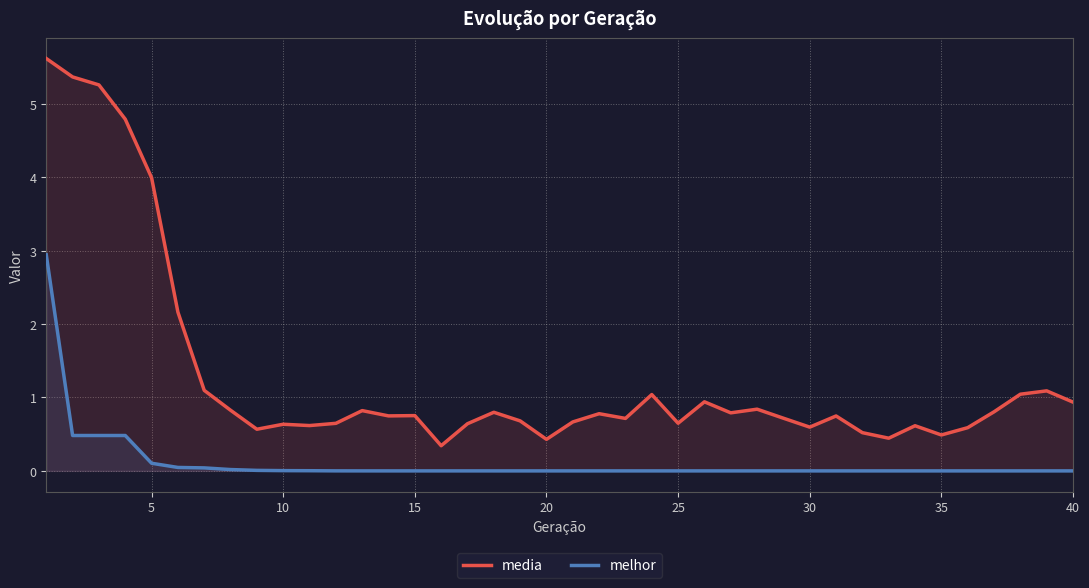

Rank the series by their average value, from lowest to highest.

melhor, media